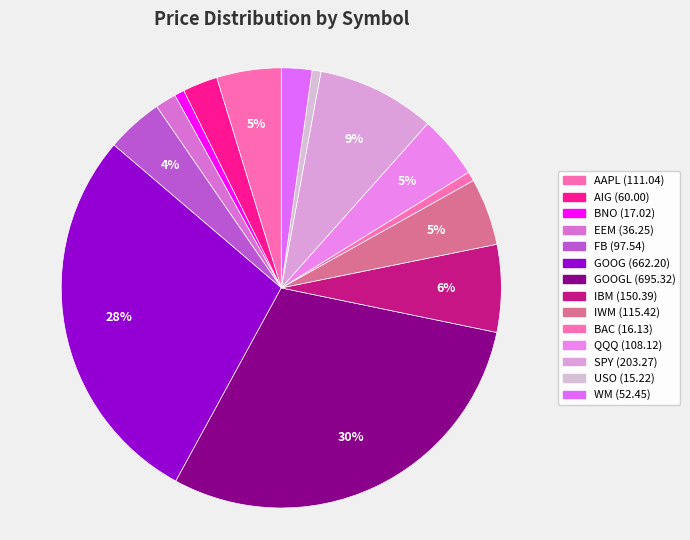

To the nearest percent, what is the difference between the largest and smallest slice percentages?

29%